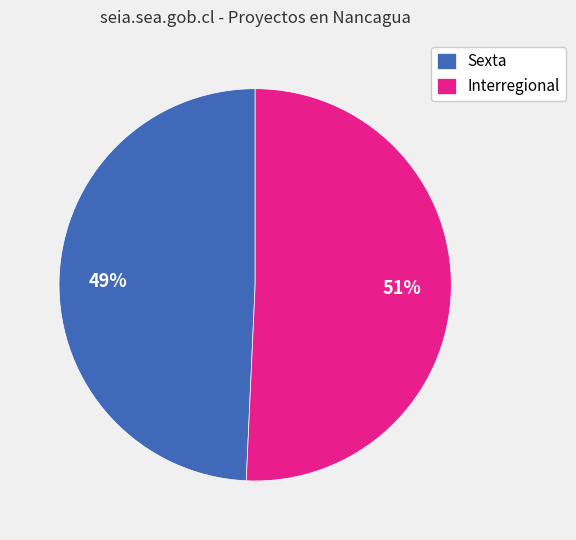

To the nearest percent, what percentage of the pie is Sexta?

49%